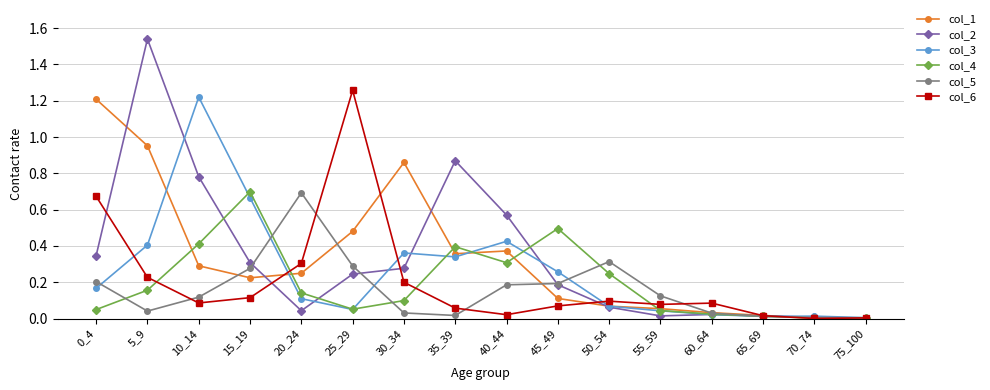

At which category does col_4 reach its first local peak?

15_19